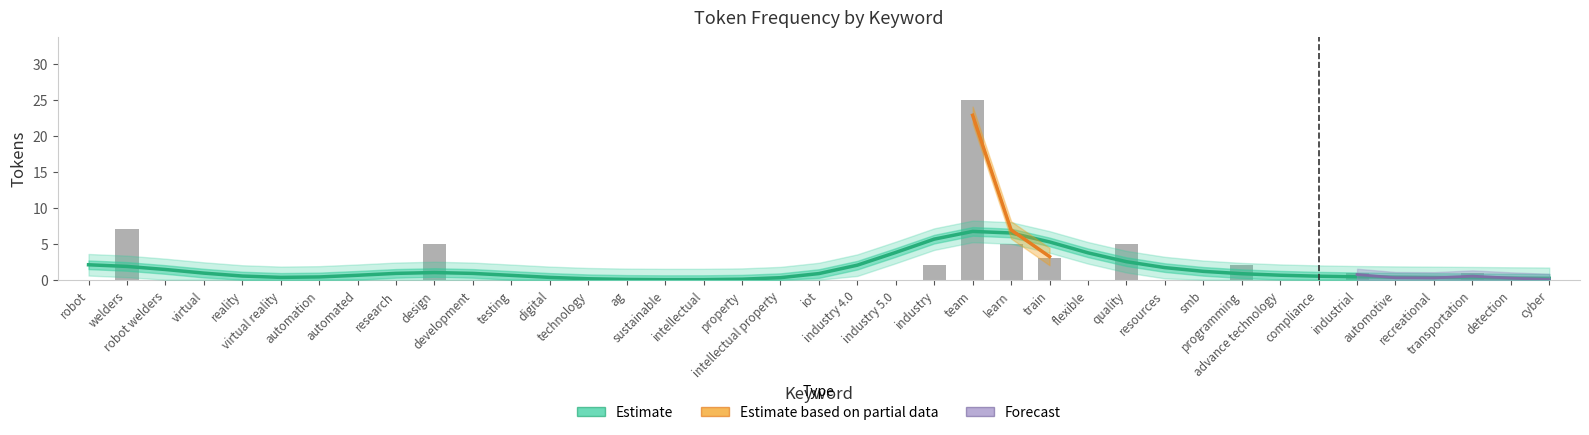

Reading left to right, transcribe all the data shown in this chart.

0	7	0	0	0	0	0	0	0	5	0	0	0	0	0	0	0	0	0	0	0	0	2	25	5	3	0	5	0	0	2	0	0	1	0	0	1	0	0